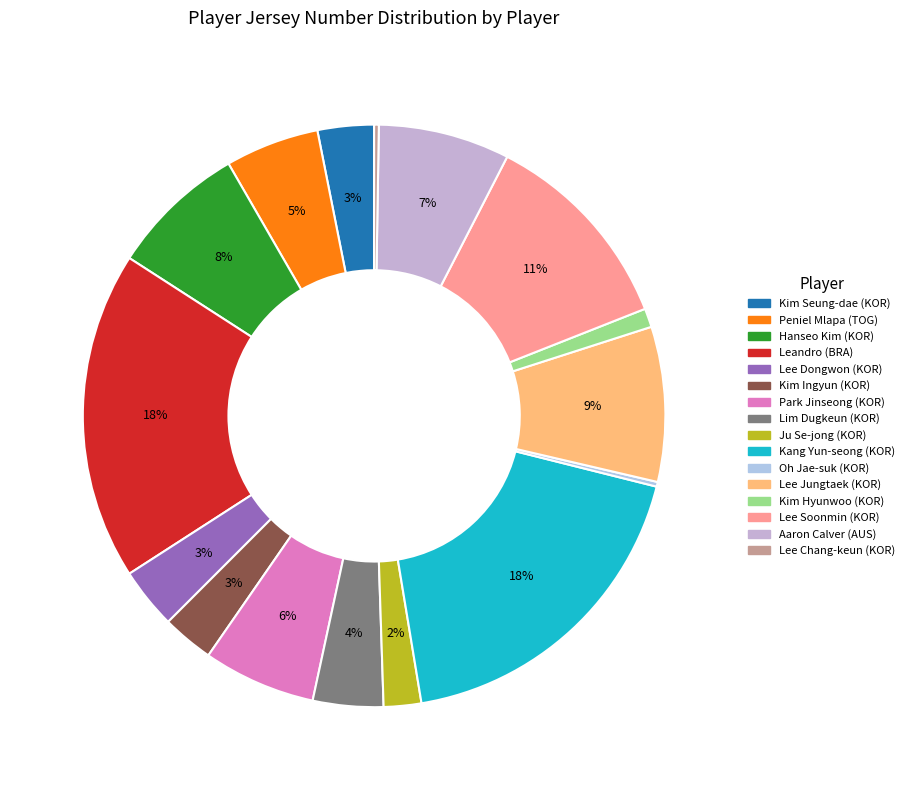

Does any single category account for the majority?

No